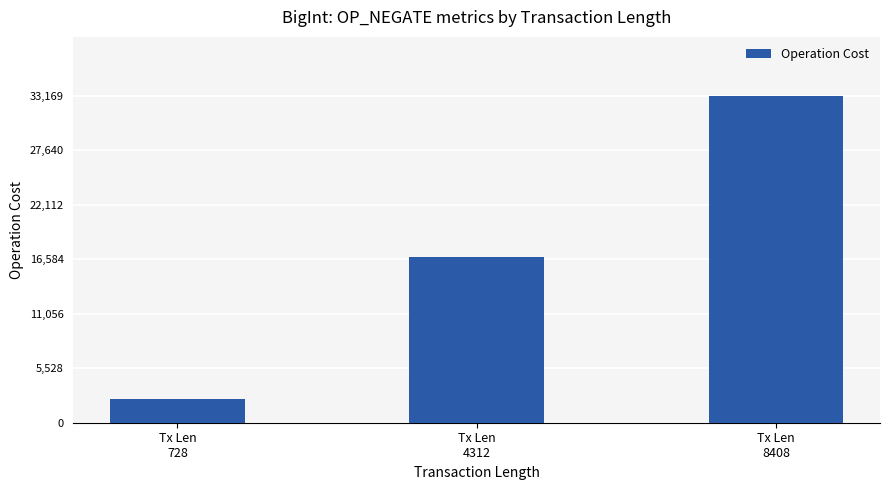

What is the sum of the values at Tx Len
4312 and Tx Len
8408?

49954